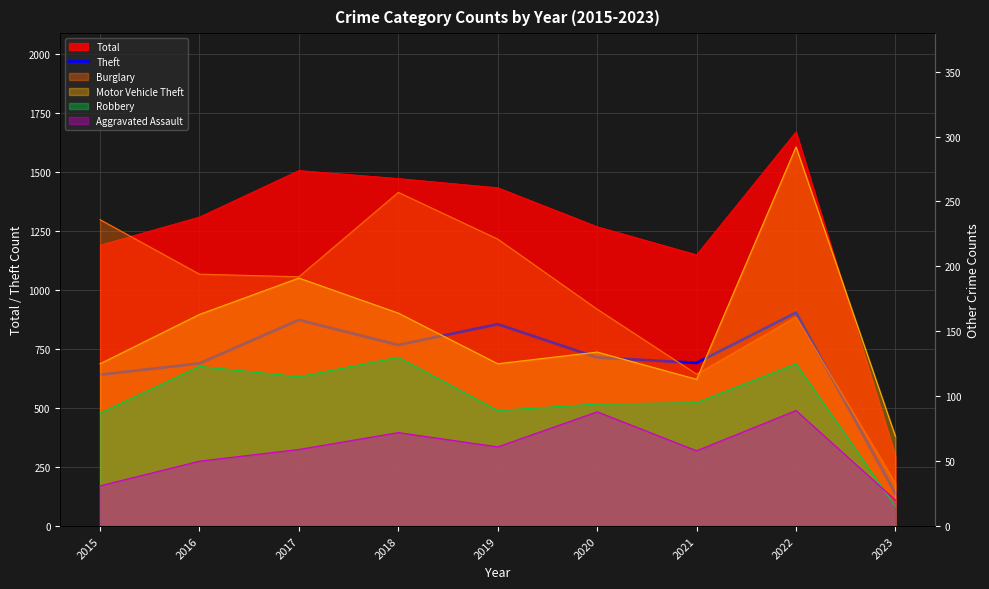

Reading left to right, extract all data points from this chart.

641	689	873	767	855	714	691	904	137